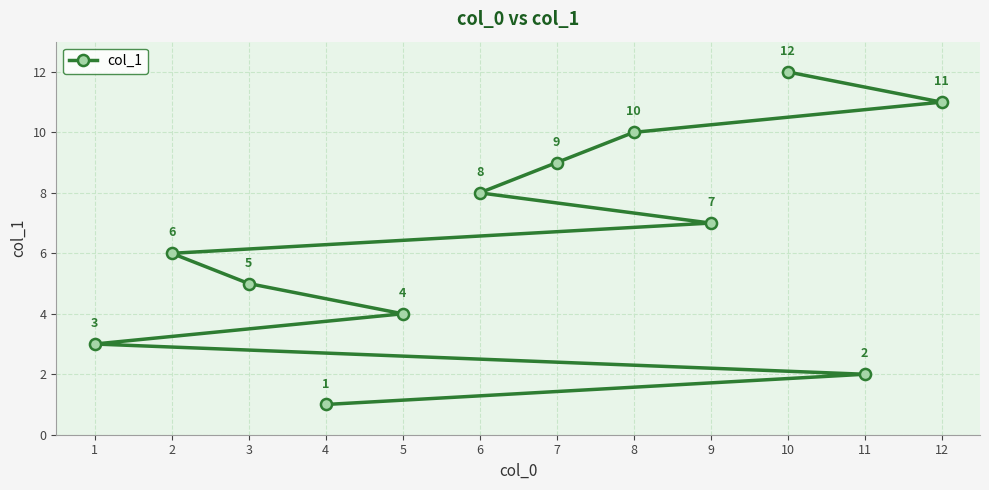

True or false: the data shows 2 at 9.

False